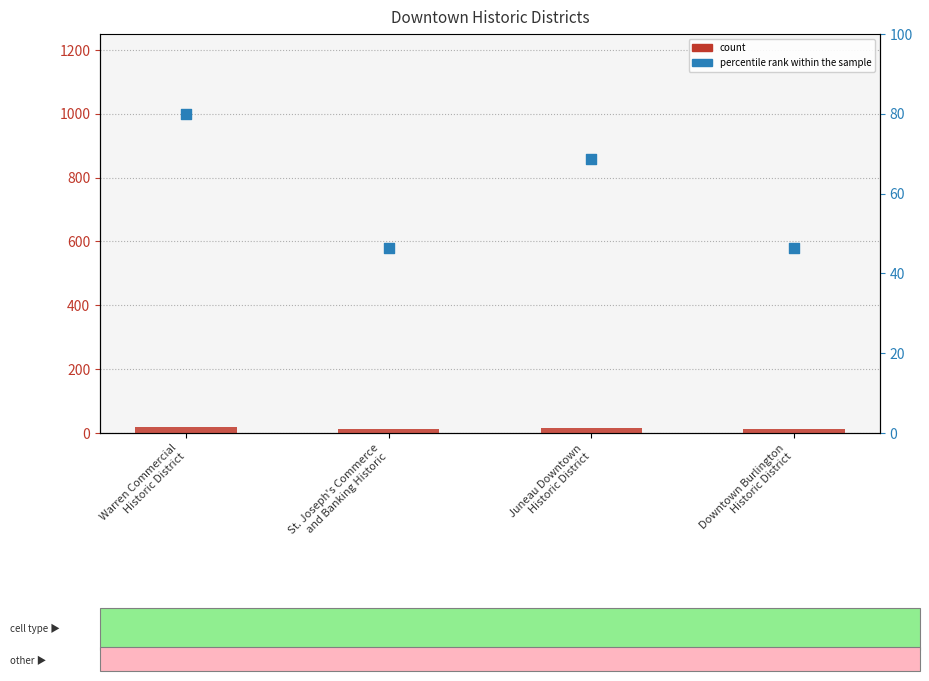

Which series reaches the maximum Y coordinate?

percentile rank within the sample